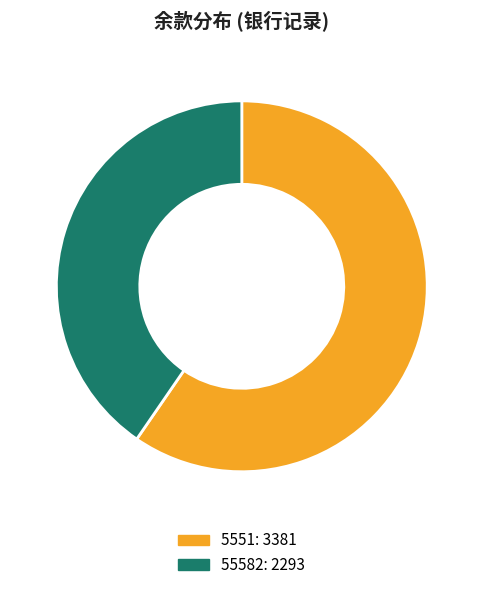

What is the majority slice?

5551